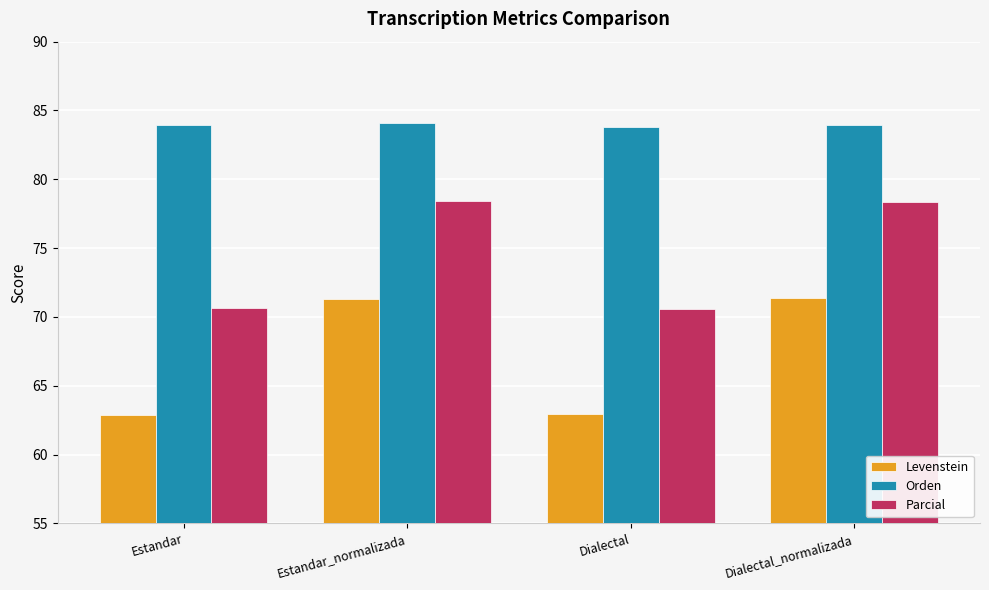

True or false: Levenstein has a value of 62.9 at Estandar.

True